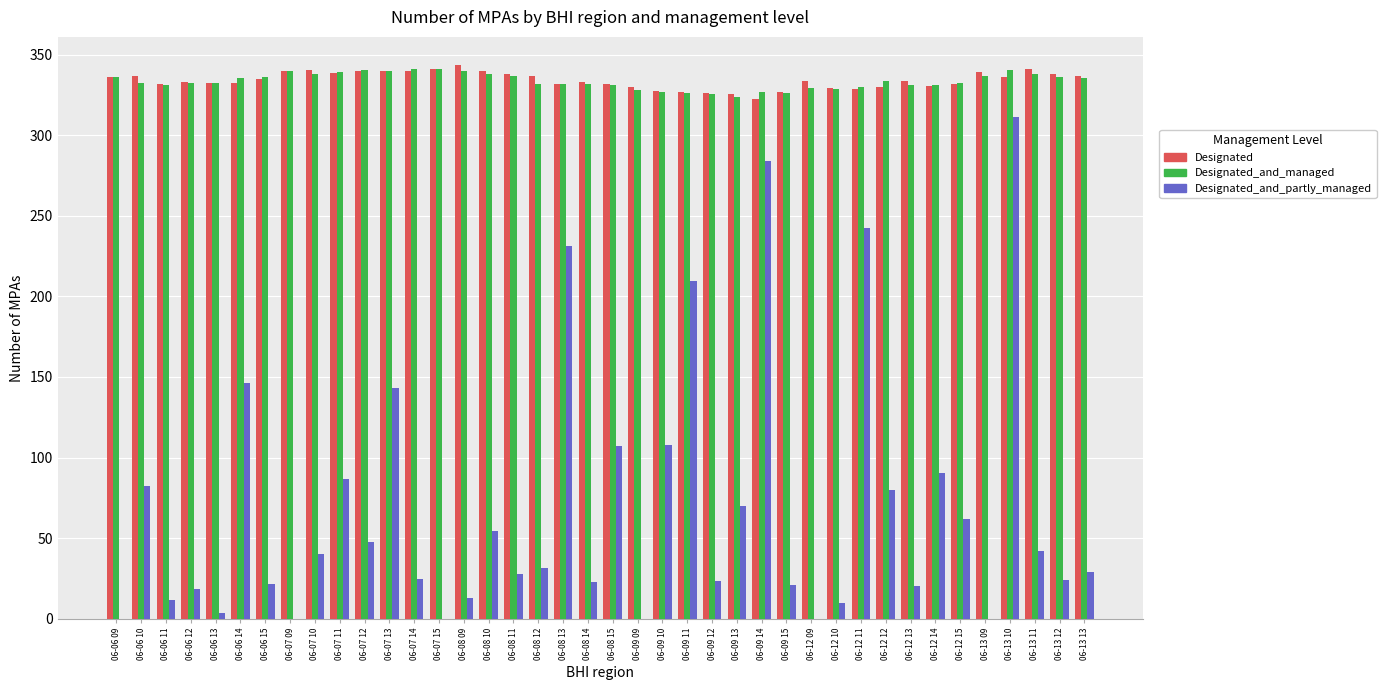

True or false: Designated_and_managed has a value of 335.9 at 06-13 12.

True